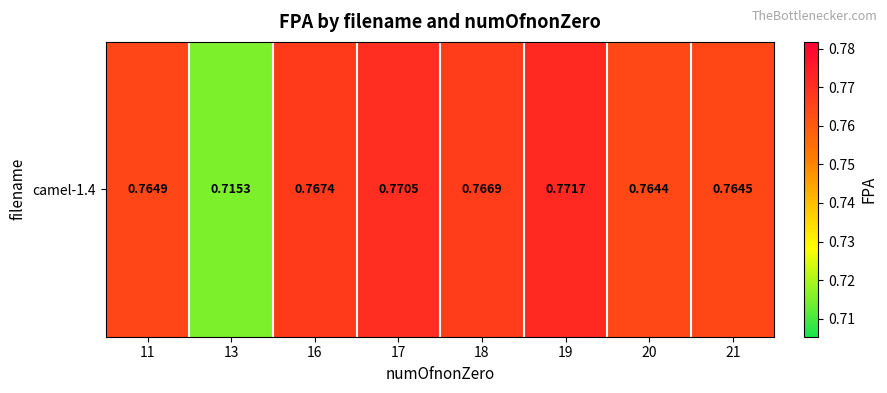

Reading right to left, what are all the values shown in this chart?

0.8	0.8	0.8	0.8	0.8	0.8	0.7	0.8